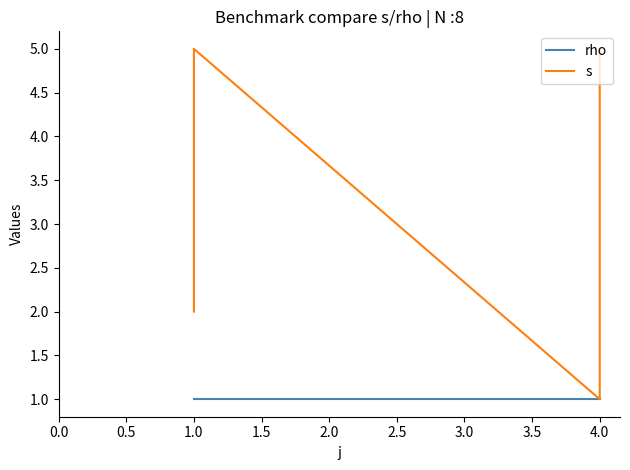

Reading left to right, extract all data points from this chart.

rho: 1	1	1	1	1	1	1	1
s: 2	3	4	5	1	3	4	5